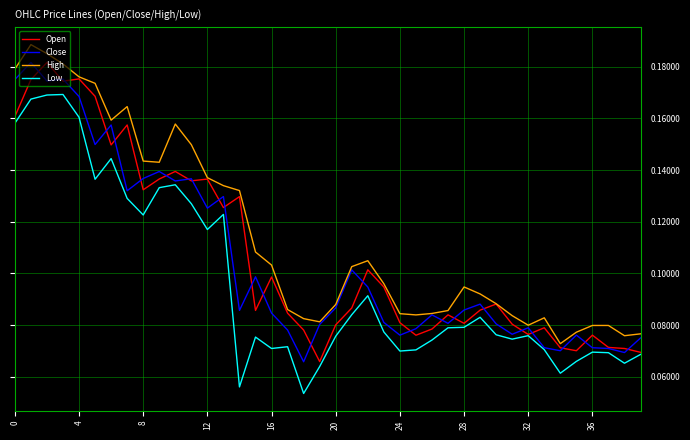

True or false: Low and High intersect in this chart.

False